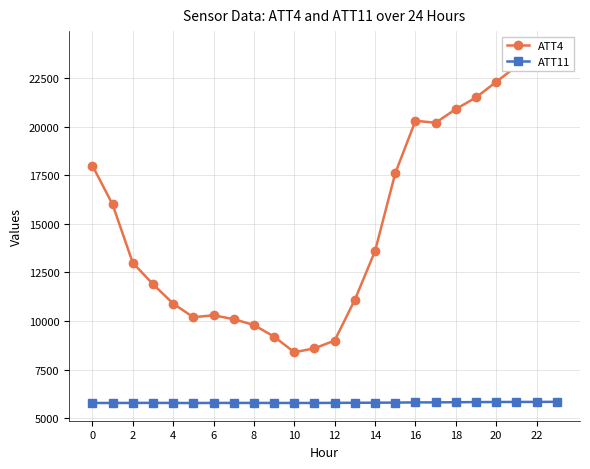

The value of ATT4 at 2 is 23378.0. True or false?

False